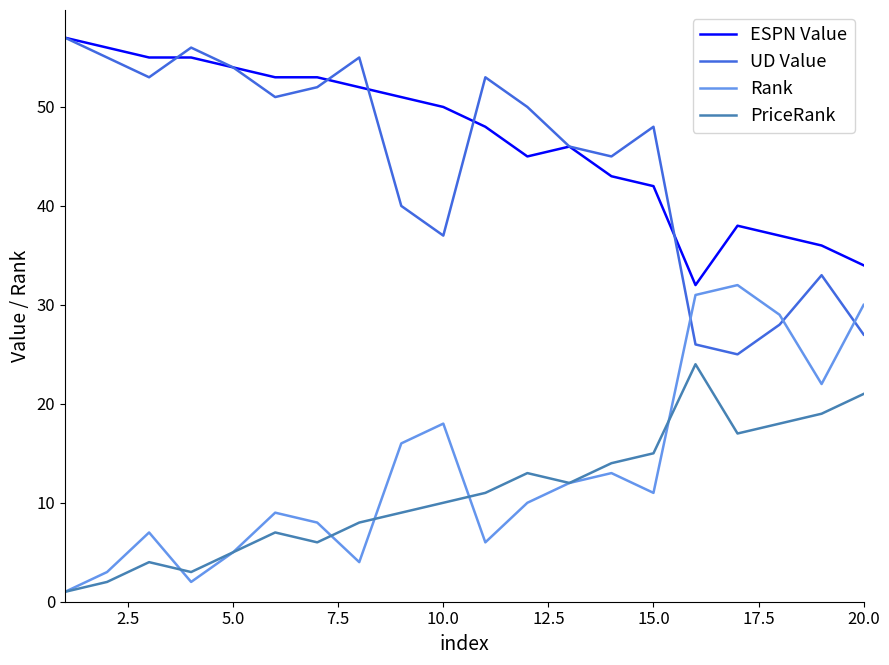

What is the greatest value displayed?

57